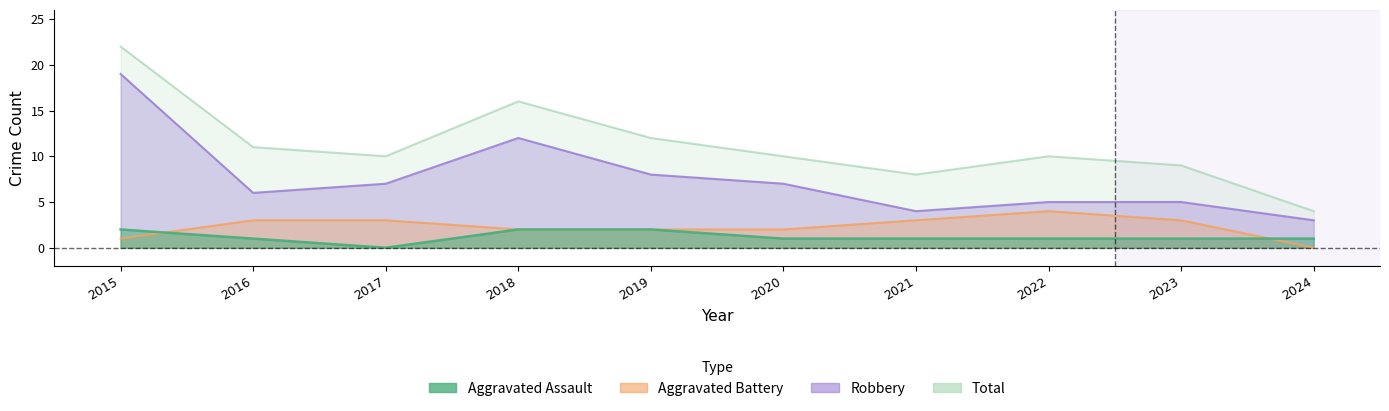

True or false: Total has more than 0 points higher than both neighbors.

True